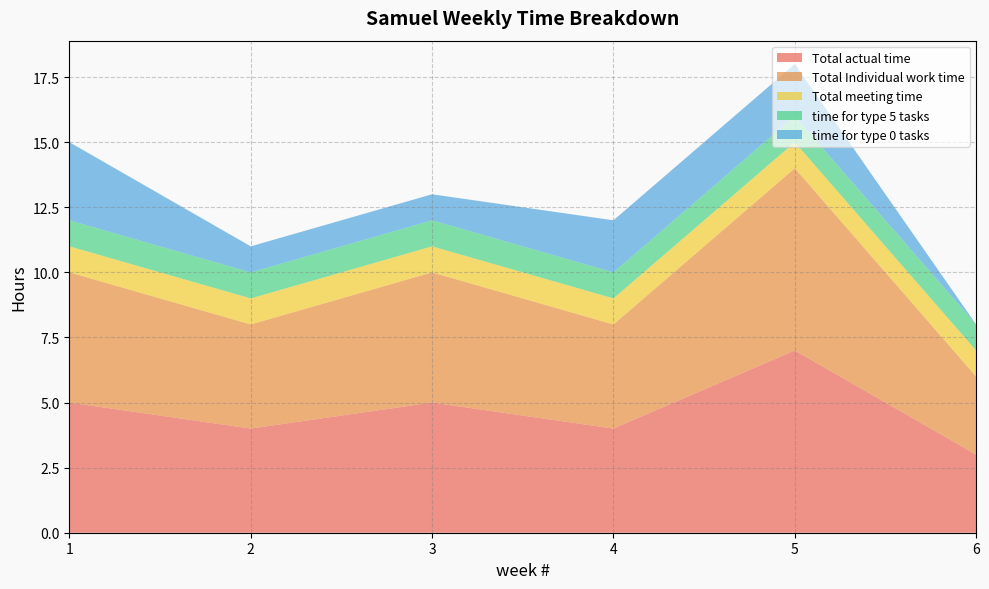

Reading right to left, transcribe all the data shown in this chart.

Total actual time: 6=3	5=7	4=4	3=5	2=4	1=5
Total Individual work time: 6=3	5=7	4=4	3=5	2=4	1=5
Total meeting time: 6=1	5=1	4=1	3=1	2=1	1=1
time for type 5 tasks: 6=1	5=1	4=1	3=1	2=1	1=1
time for type 0 tasks: 6=0	5=2	4=2	3=1	2=1	1=3